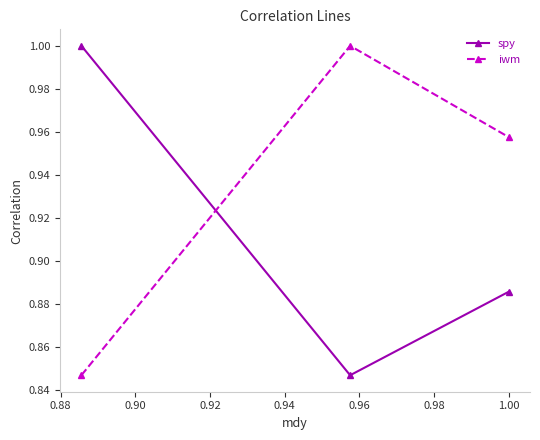

Which series has the largest total across all categories?

iwm